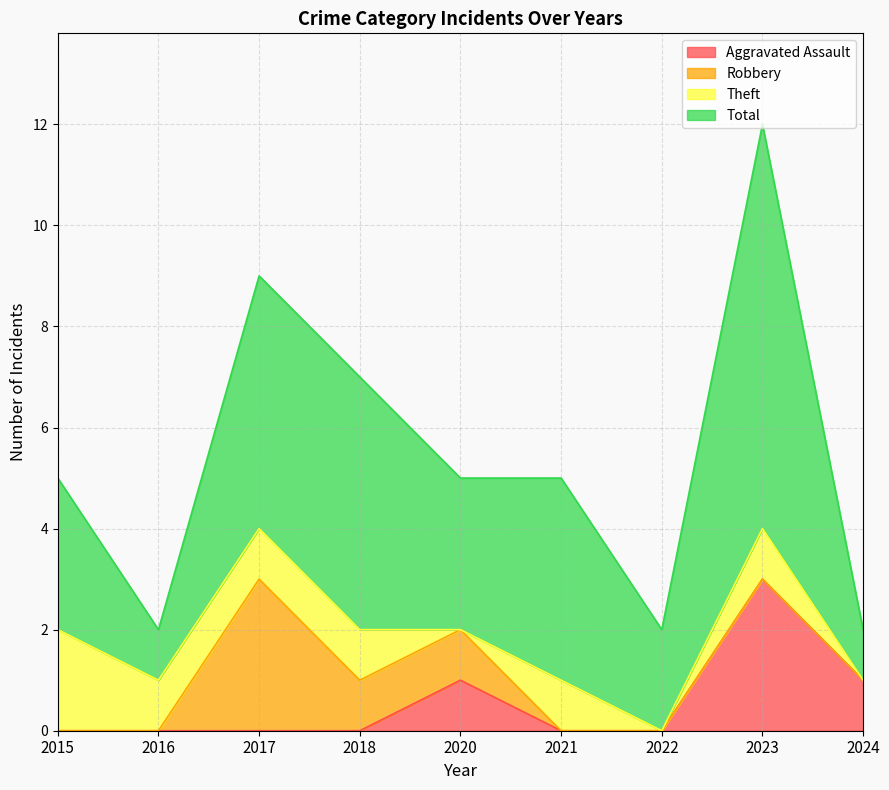

Which series has the widest spread of values?

Total